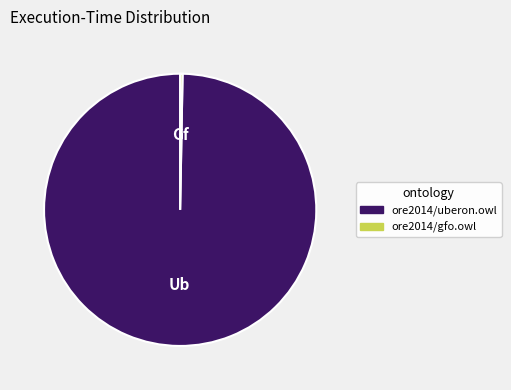

What is the smallest slice in the pie chart?

ore2014/gfo.owl